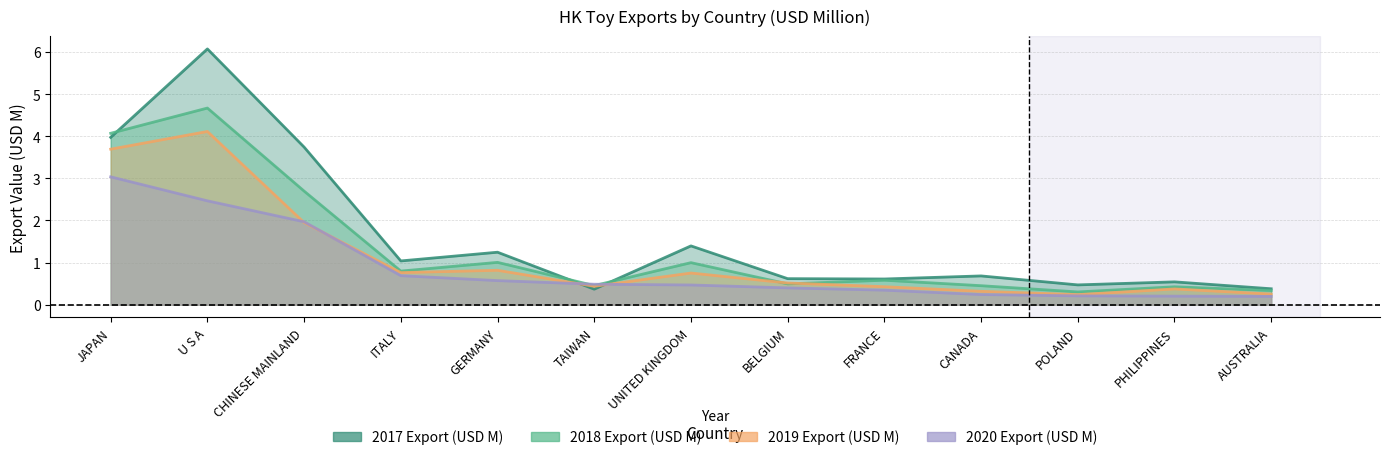

Is it true that 2019 Export (USD M) equals 0.2 at POLAND?

True